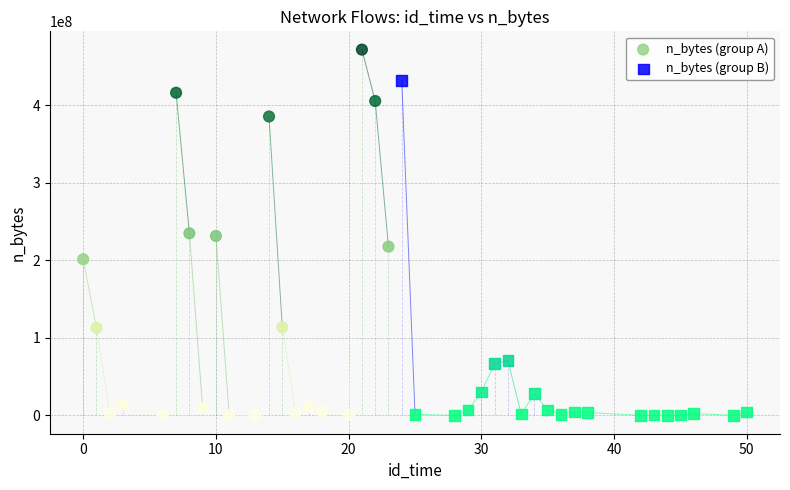

What are all the series names shown in the legend?

n_bytes (group A), n_bytes (group B)